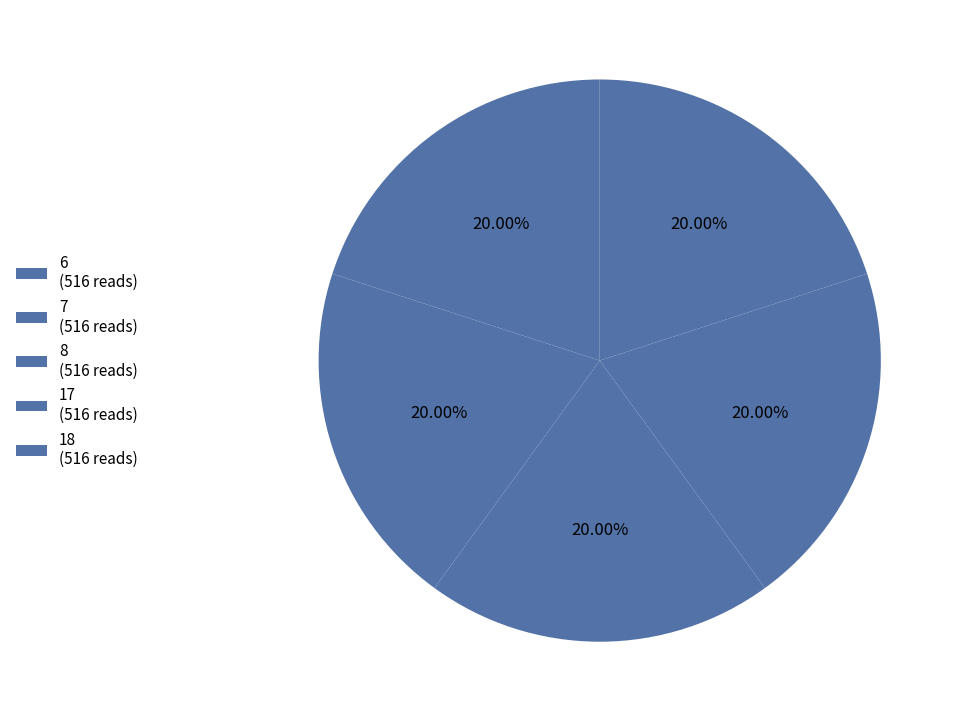

How many slices are in this pie chart?

5